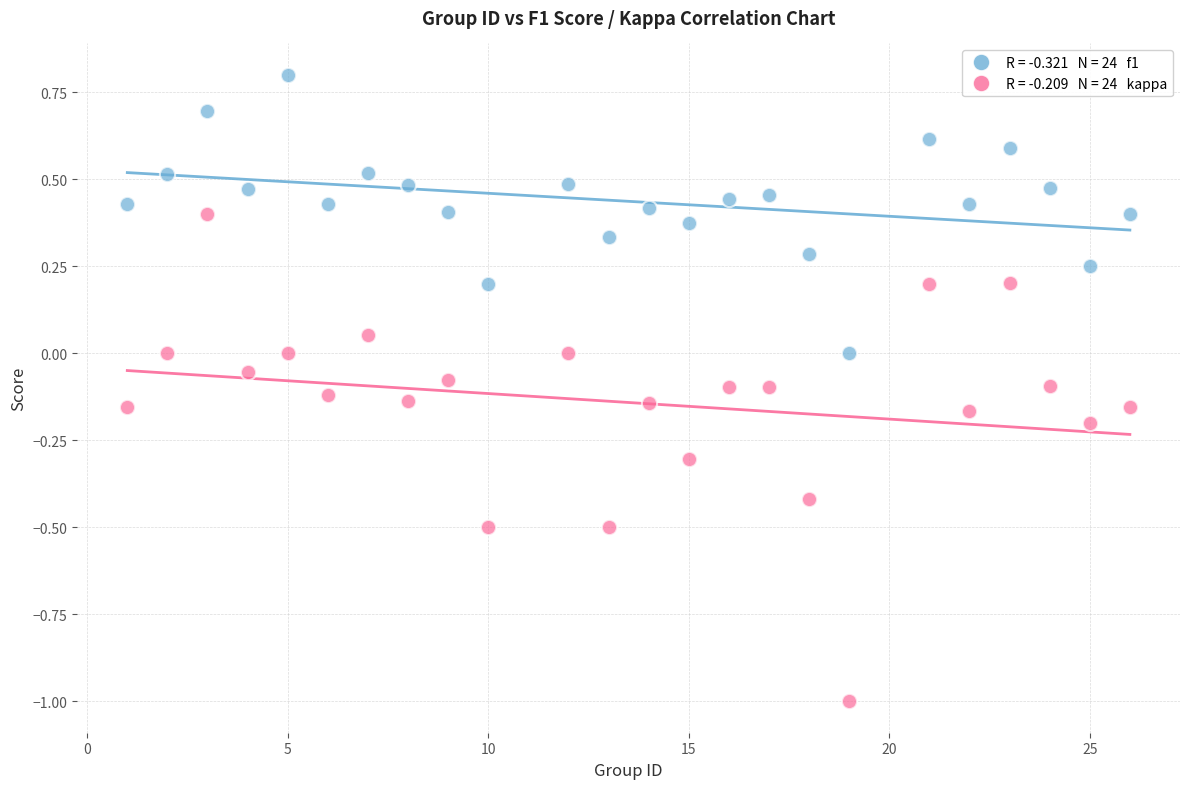

Across all data points, what is the range of X values (max minus min)?

25.0